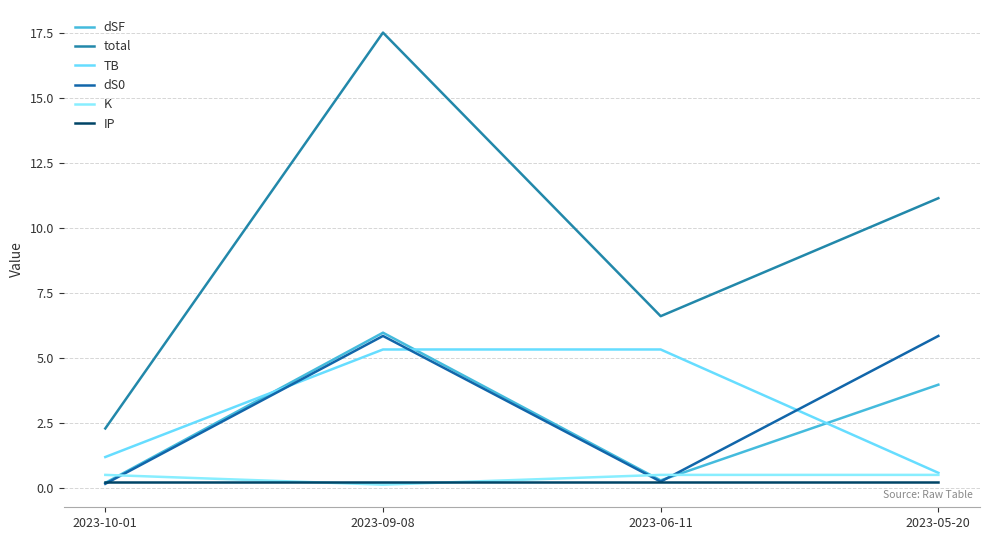

At how many categories does at least one series exceed 4?

3